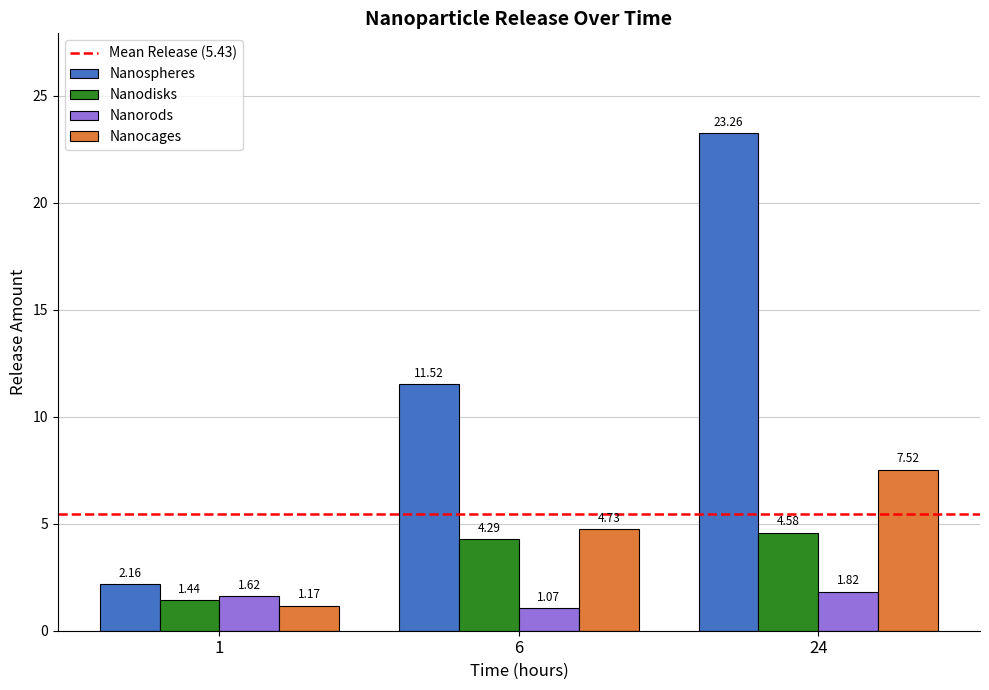

What is the total value across all series at 24?

37.2